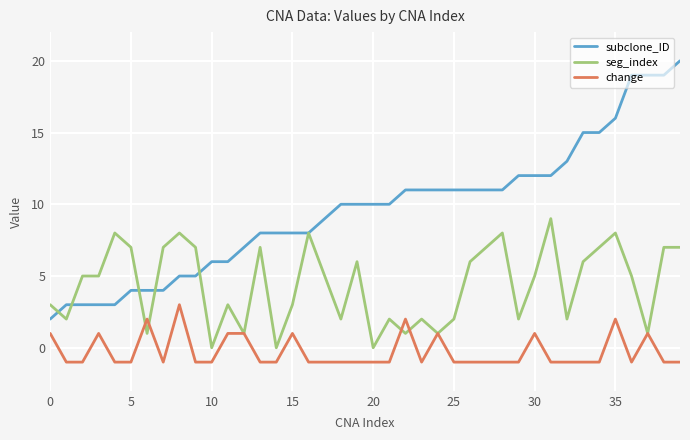

True or false: change and subclone_ID cross at least once.

False